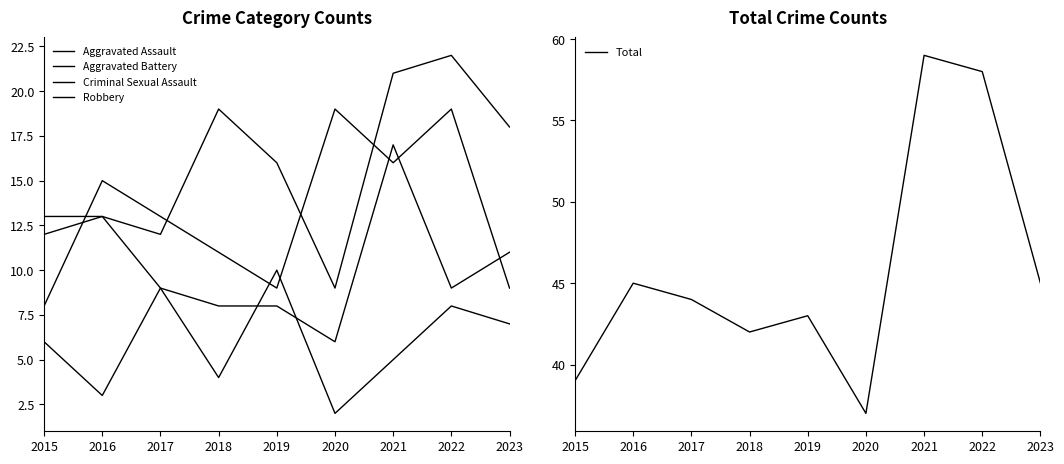

What is the sum of all Robbery values?

119